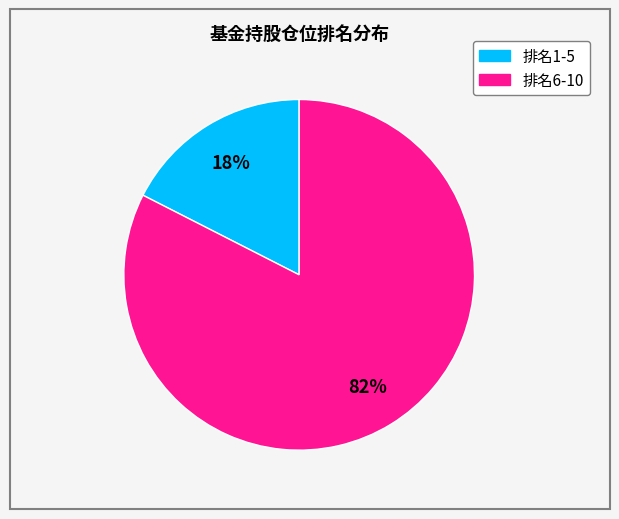

How many segments does this pie chart have?

2